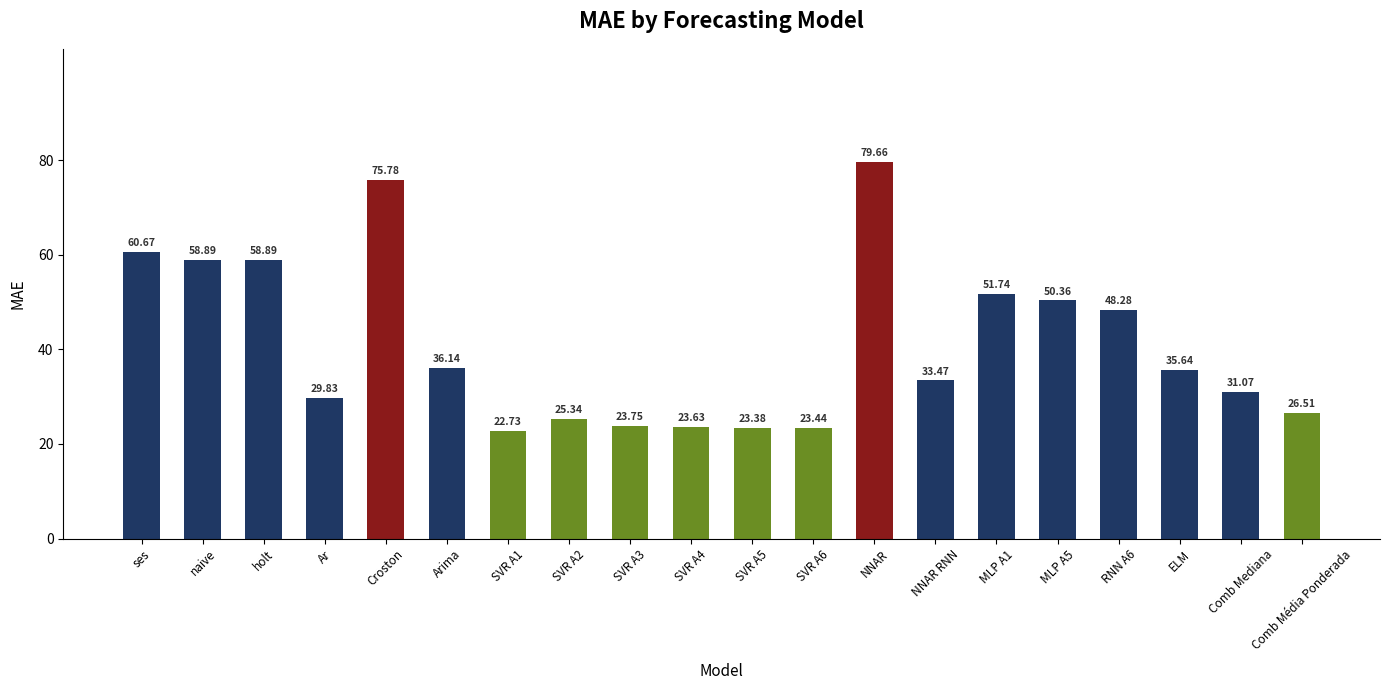

What is the label of the 15th bar from the right?

Arima